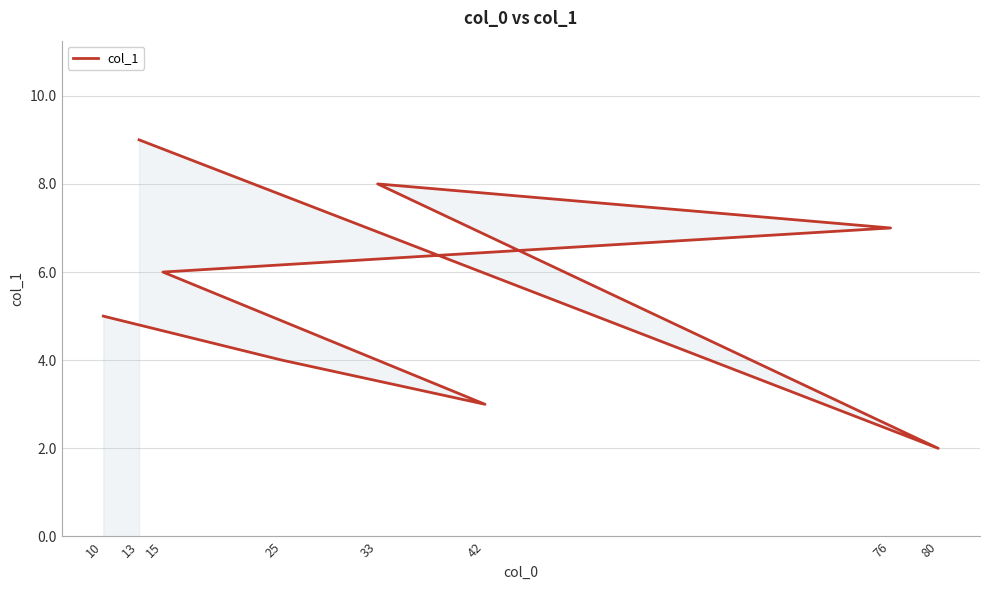

Between 15 and 10, which is larger?

15